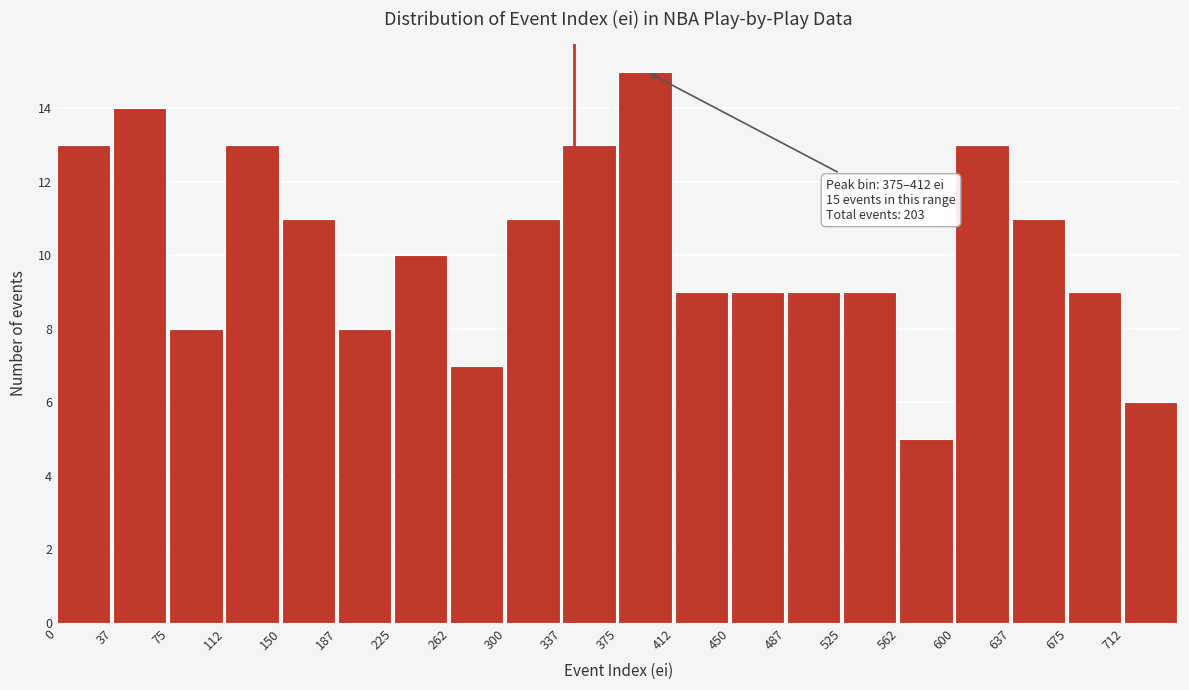

Over which range of the x-axis is the bar tallest?

375.0 to 412.5